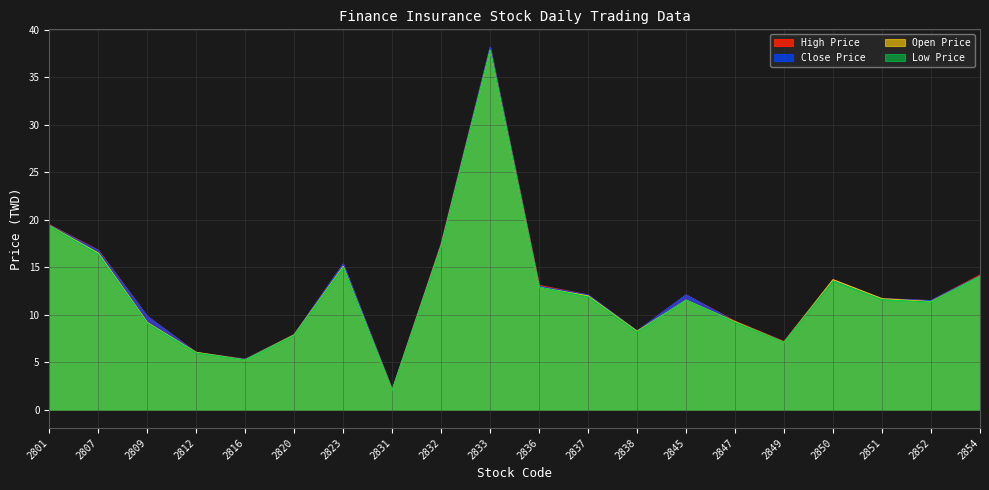

Reading right to left, what are all the values shown in this chart?

Close Price: 14.1	11.5	11.7	13.7	7.1	9.3	12.1	8.3	12.1	13.0	38.1	17.4	2.1	15.3	7.9	5.3	6.0	9.8	16.8	19.4
Open Price: 14.1	11.4	11.7	13.7	7.1	9.3	11.6	8.3	12.0	12.9	37.9	17.3	2.0	15.1	7.9	5.3	6.0	9.2	16.5	19.4
High Price: 14.2	11.5	11.7	13.7	7.2	9.3	12.1	8.3	12.1	13.1	38.1	17.5	2.1	15.3	7.9	5.3	6.0	9.8	16.8	19.5
Low Price: 14.1	11.3	11.6	13.6	7.1	9.2	11.6	8.2	11.9	12.9	37.9	17.2	2.0	15.0	7.8	5.3	6.0	9.1	16.4	19.4